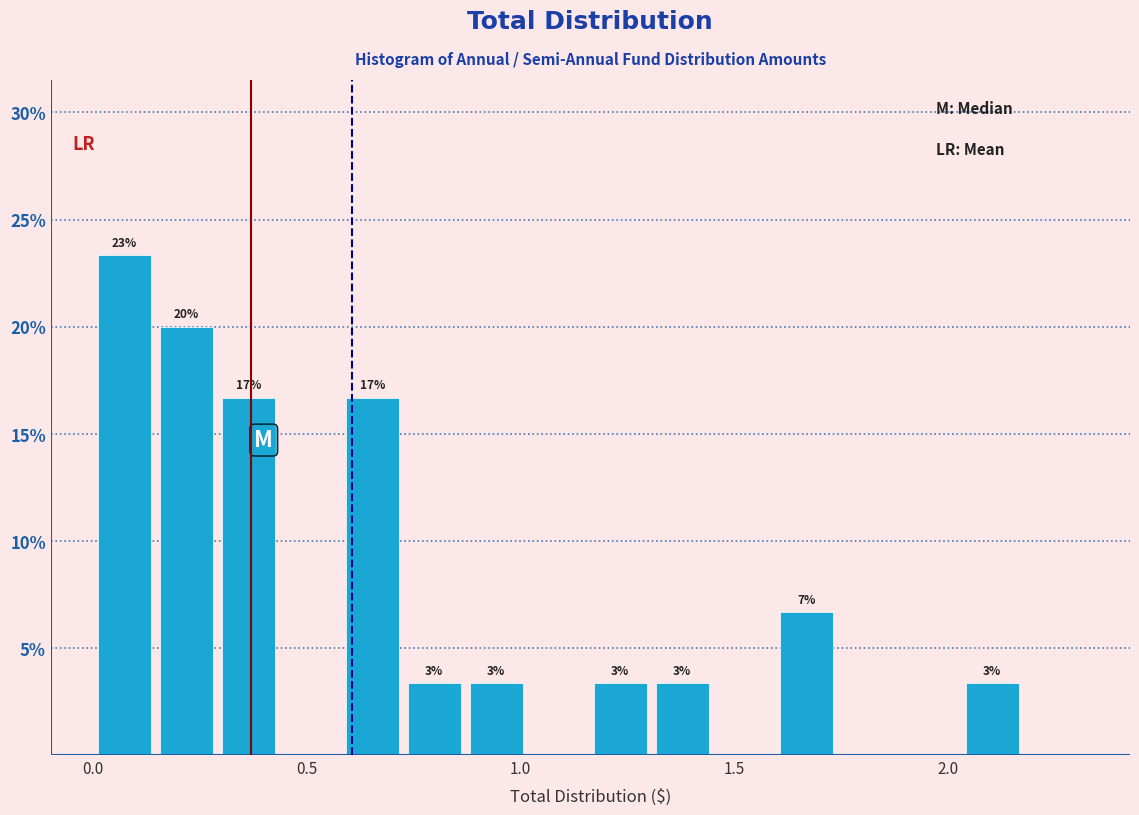

Around what value on the x-axis is the tallest bar? Give the approximate position of its centre, as read against the axis.

0.05